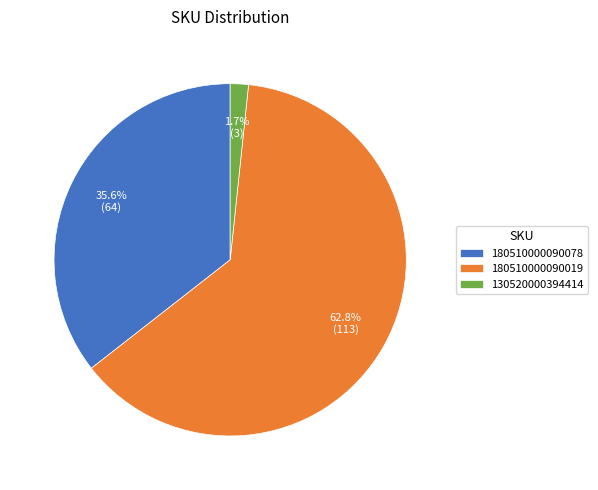

Combined, do 130520000394414 and 180510000090019 account for over 50%?

Yes